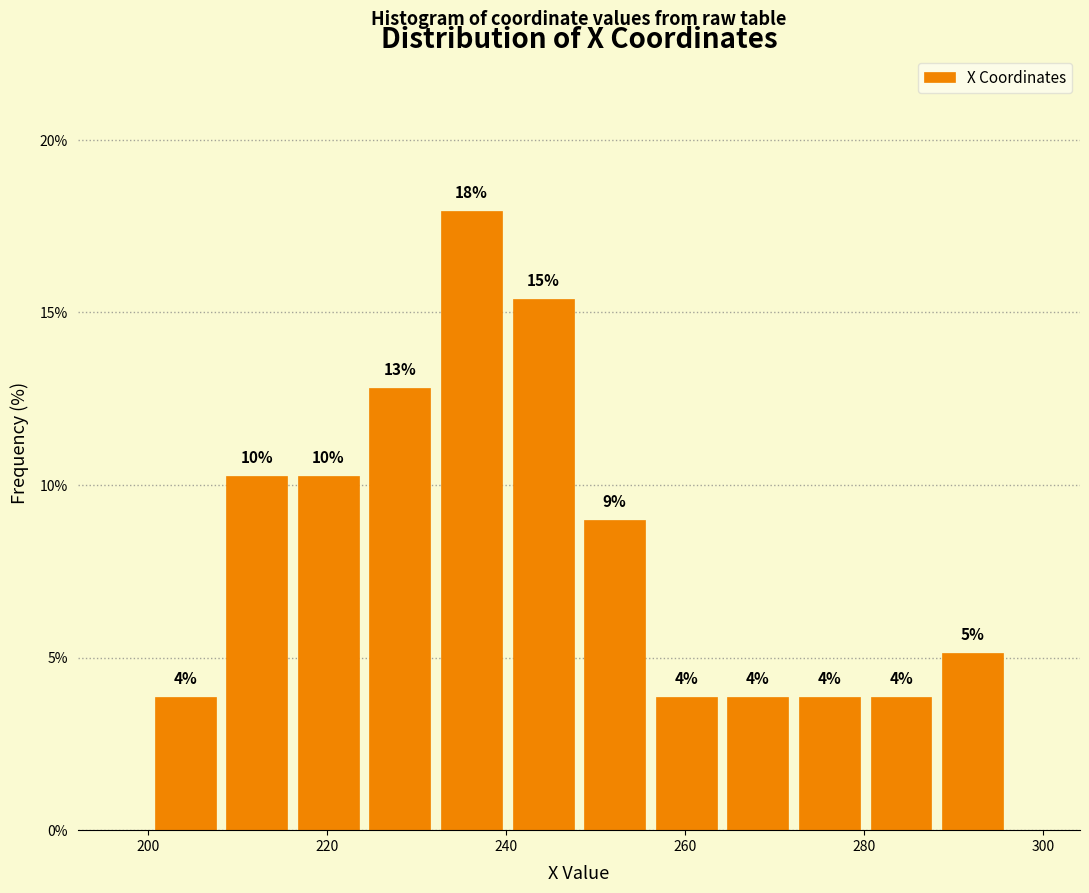

Read against the x-axis, roughly where is the centre of the tallest bar?

236